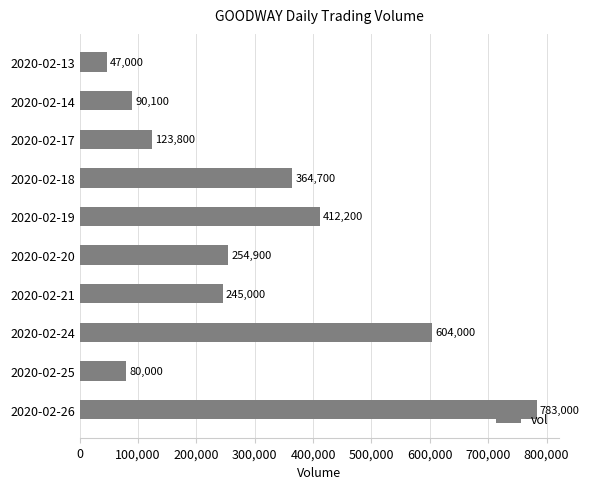

At which label is the value closest to 415000?

2020-02-19